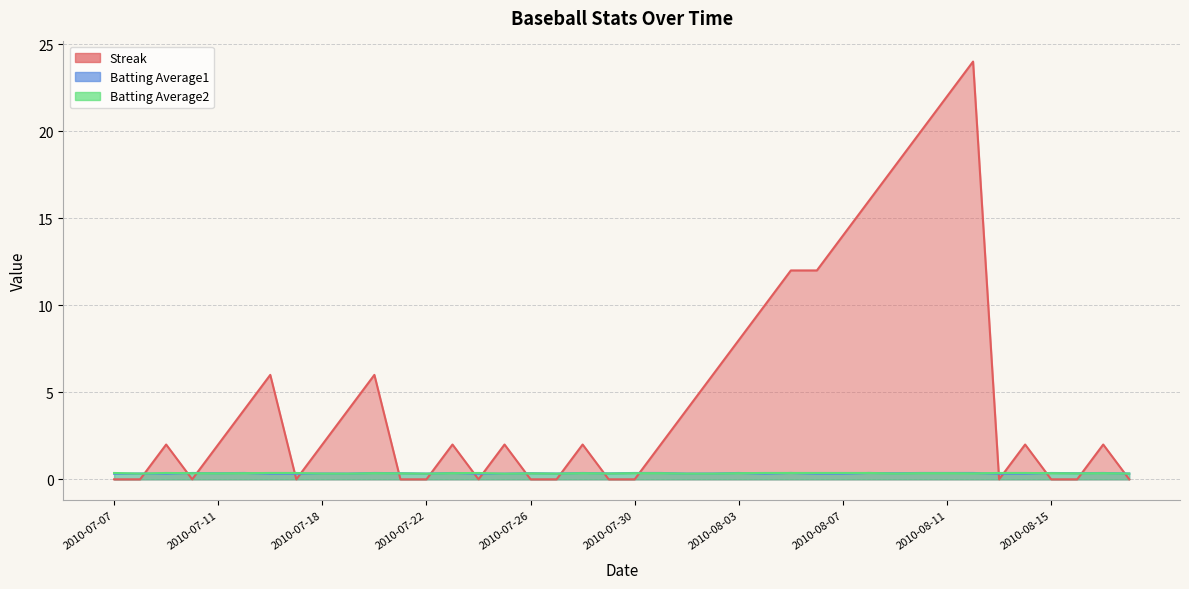

How many distinct data groups are displayed?

3